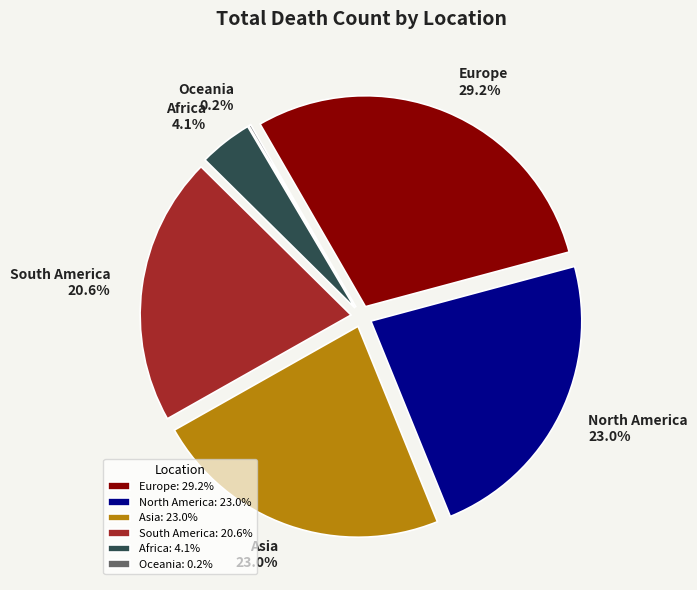

Rank the categories by value from highest to lowest.

Europe, North America, Asia, South America, Africa, Oceania